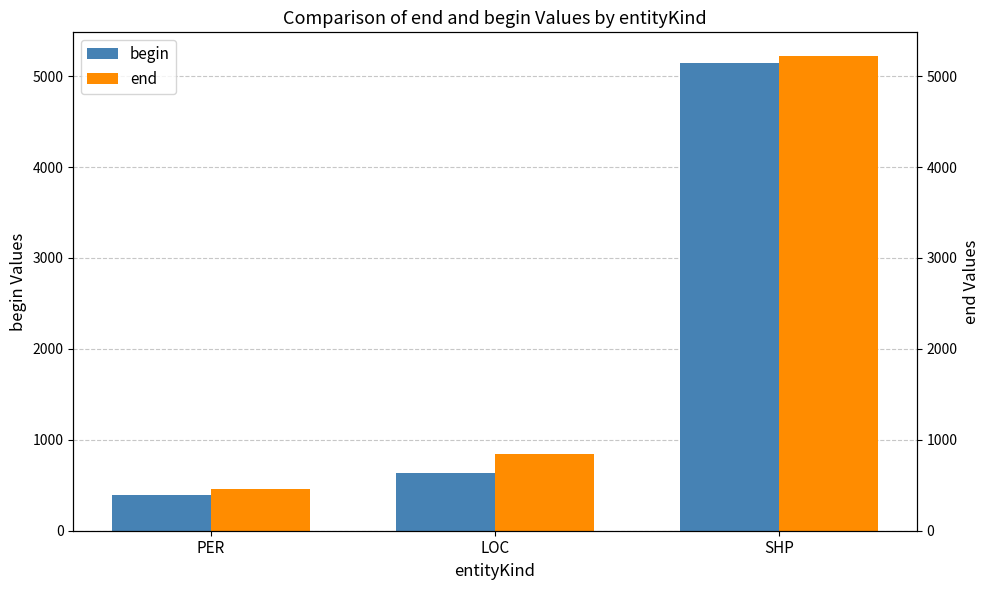

Count the number of categories in the chart.

3